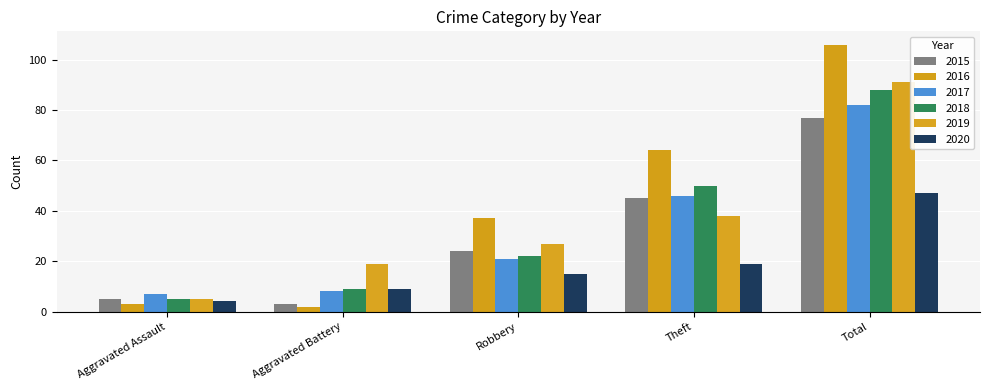

The 2017 series shows 42 at Total. True or false?

False